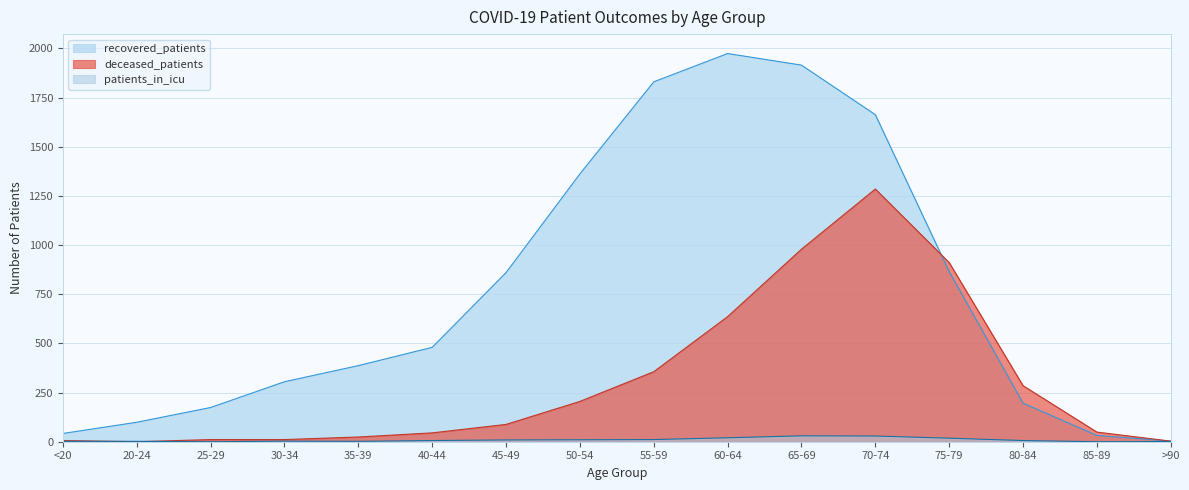

True or false: recovered_patients and patients_in_icu cross at least once.

False